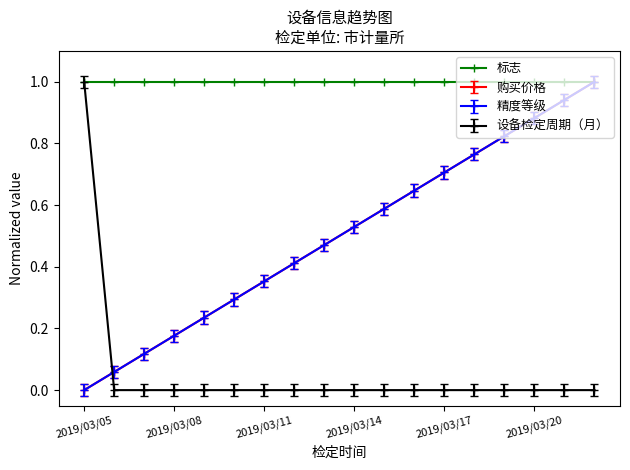

What is the value of the 精度等级 point at the 13th from the left?

0.7